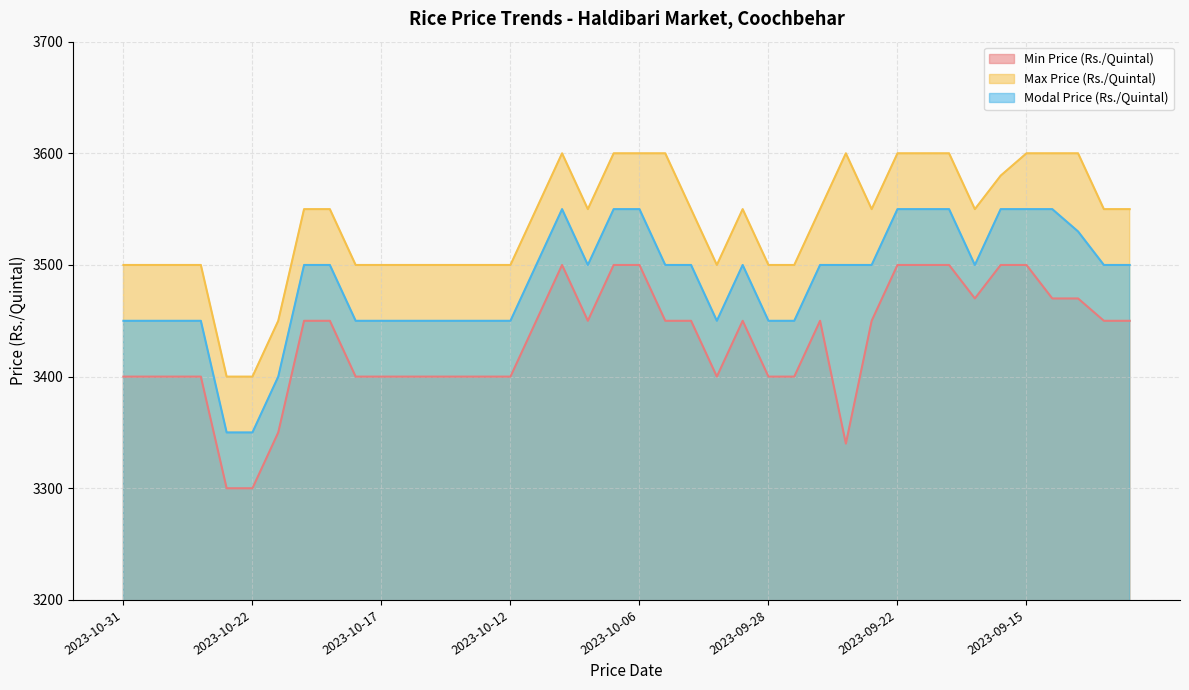

At which label is Modal Price (Rs./Quintal) closest to 3450?

2023-10-31